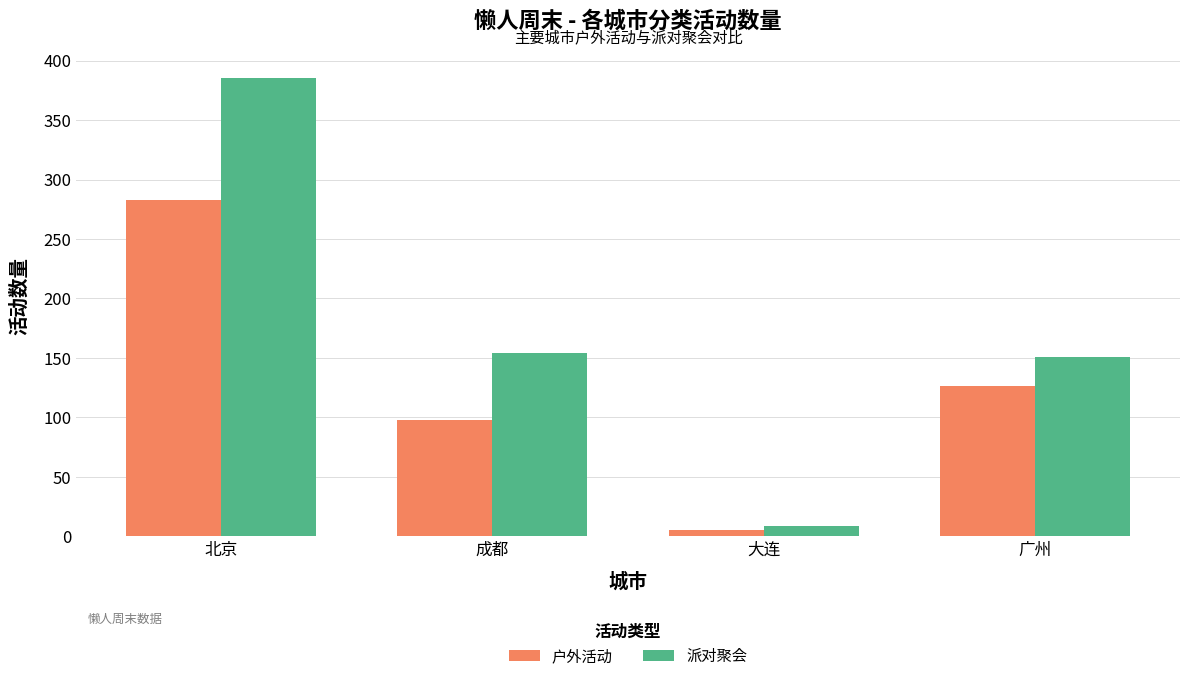

Count the number of data series in this chart.

2